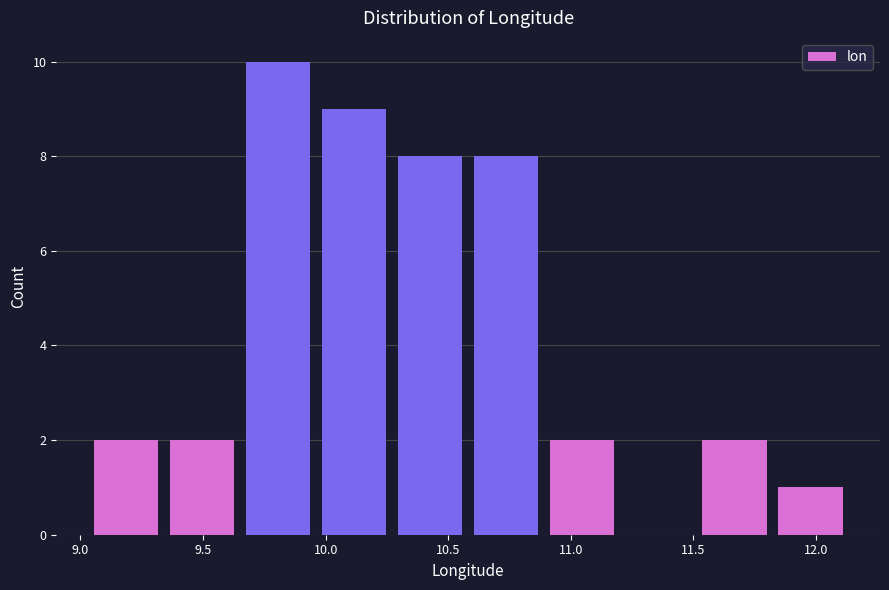

Over which range of the x-axis is the bar tallest?

9.65 to 9.95